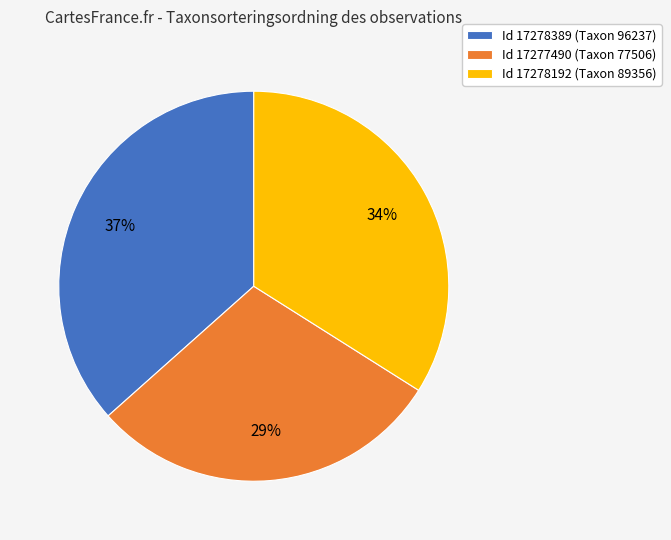

Approximately how many times larger is the value at Id 17278192 (Taxon 89356) compared to Id 17278389 (Taxon 96237)?

0.9